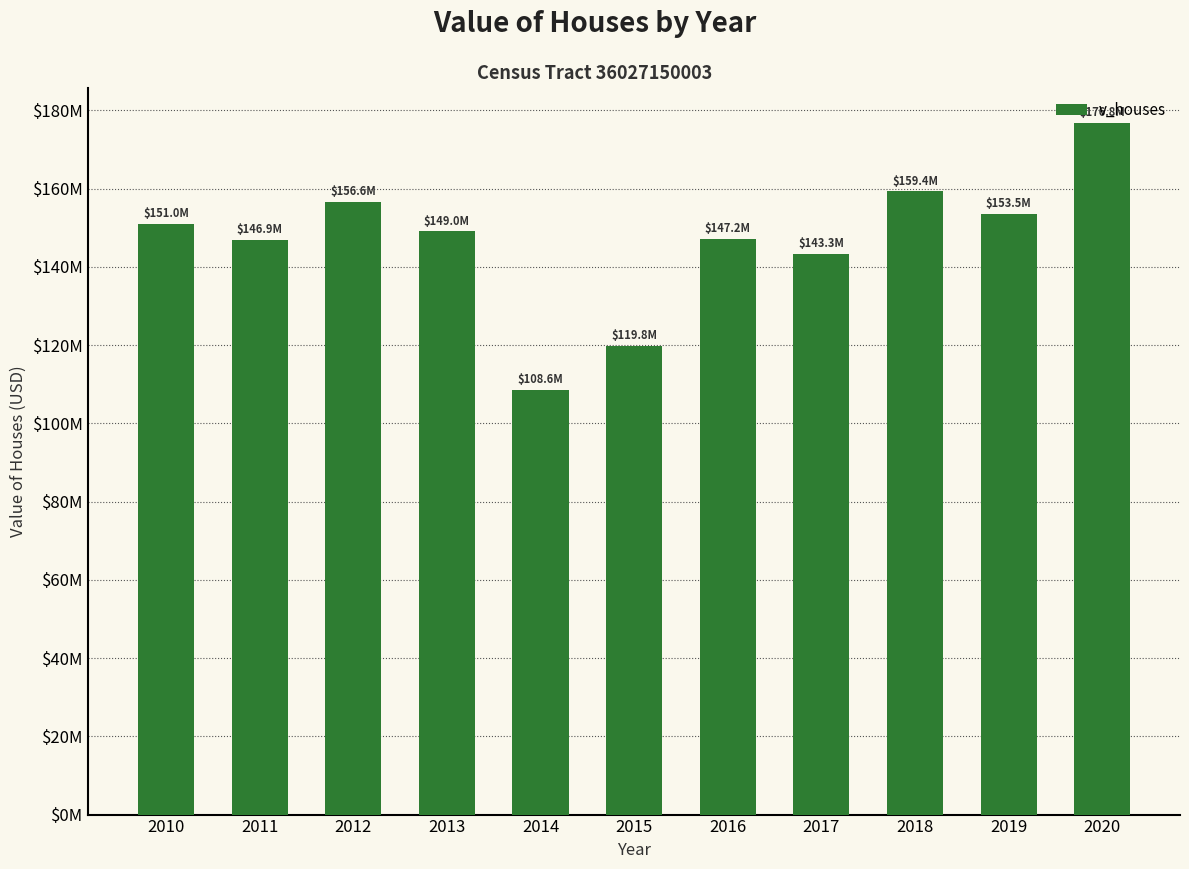

Are the bars horizontal?

No